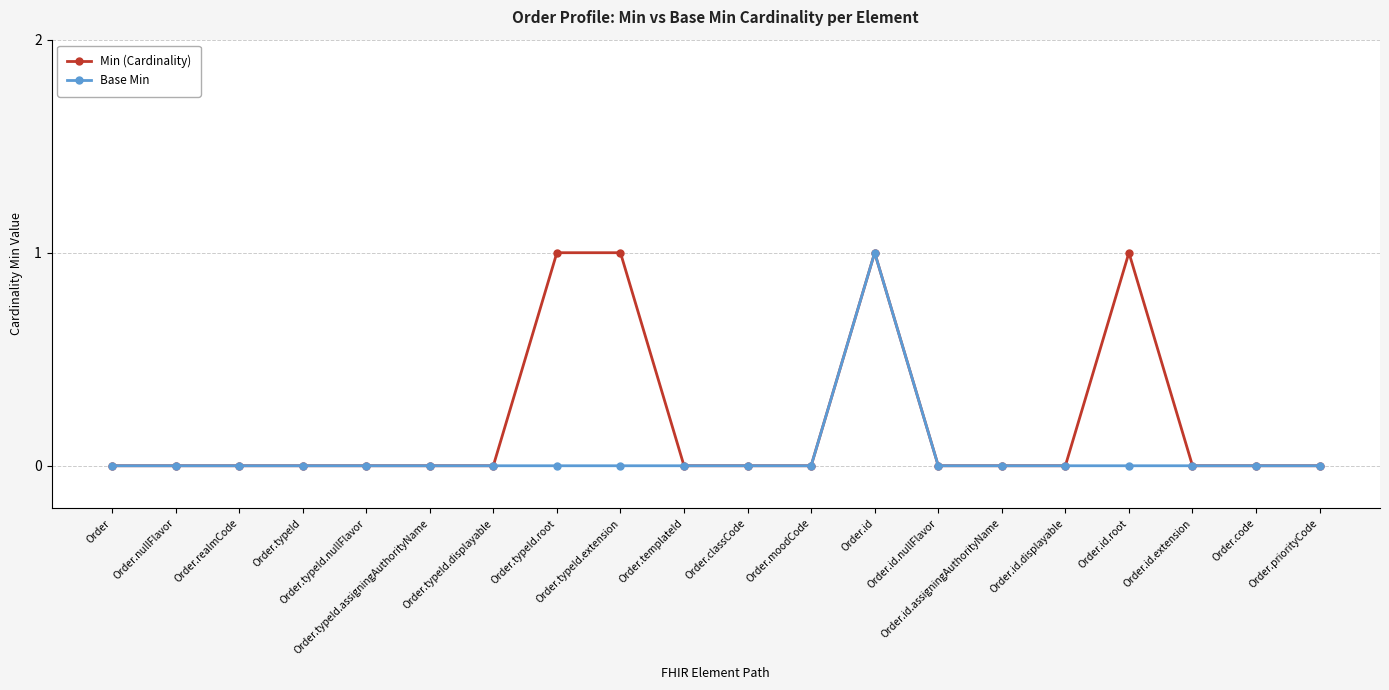

What is the label of the 15th point from the left?

Order.id.assigningAuthorityName